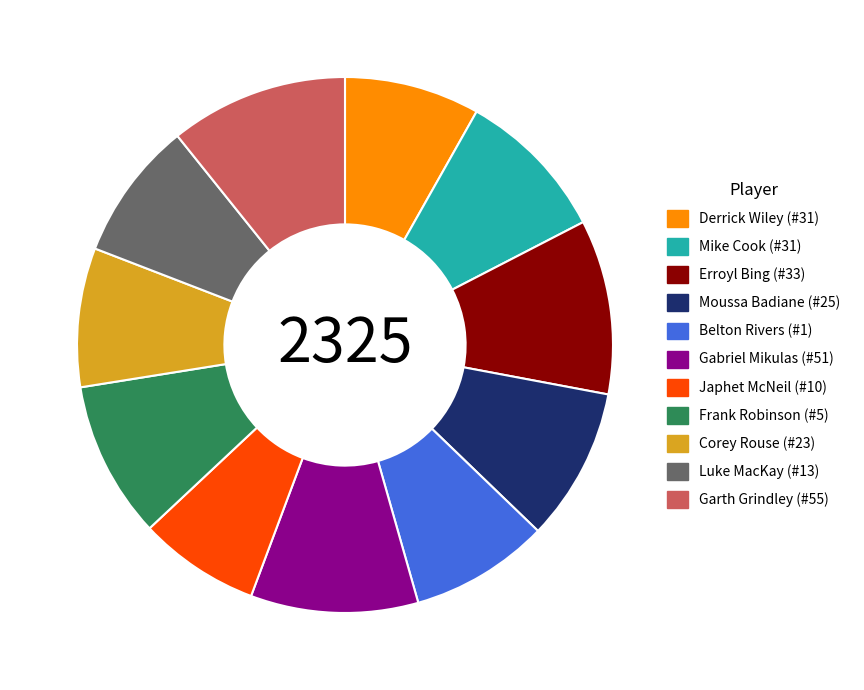

Does any single category account for the majority?

No